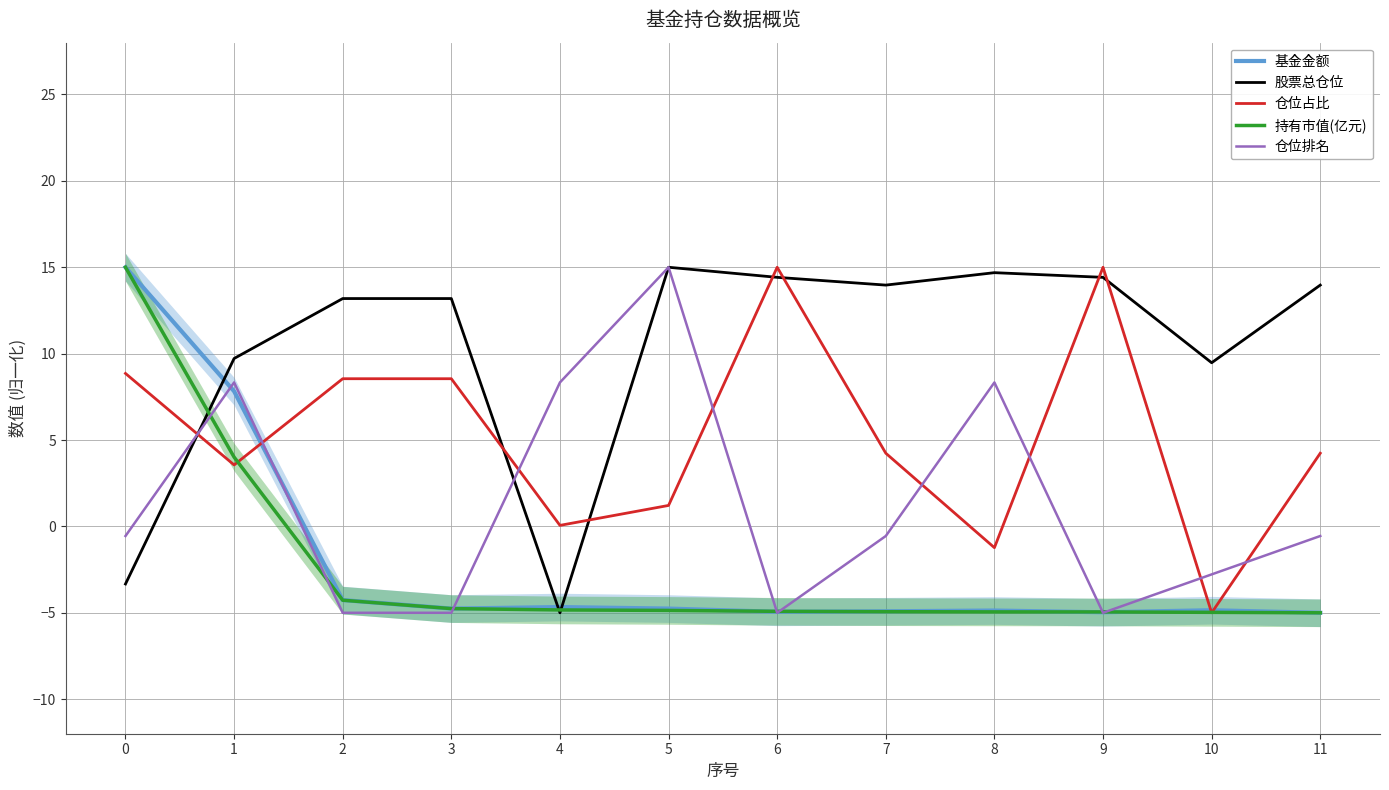

Which series has the widest spread of values?

基金金额